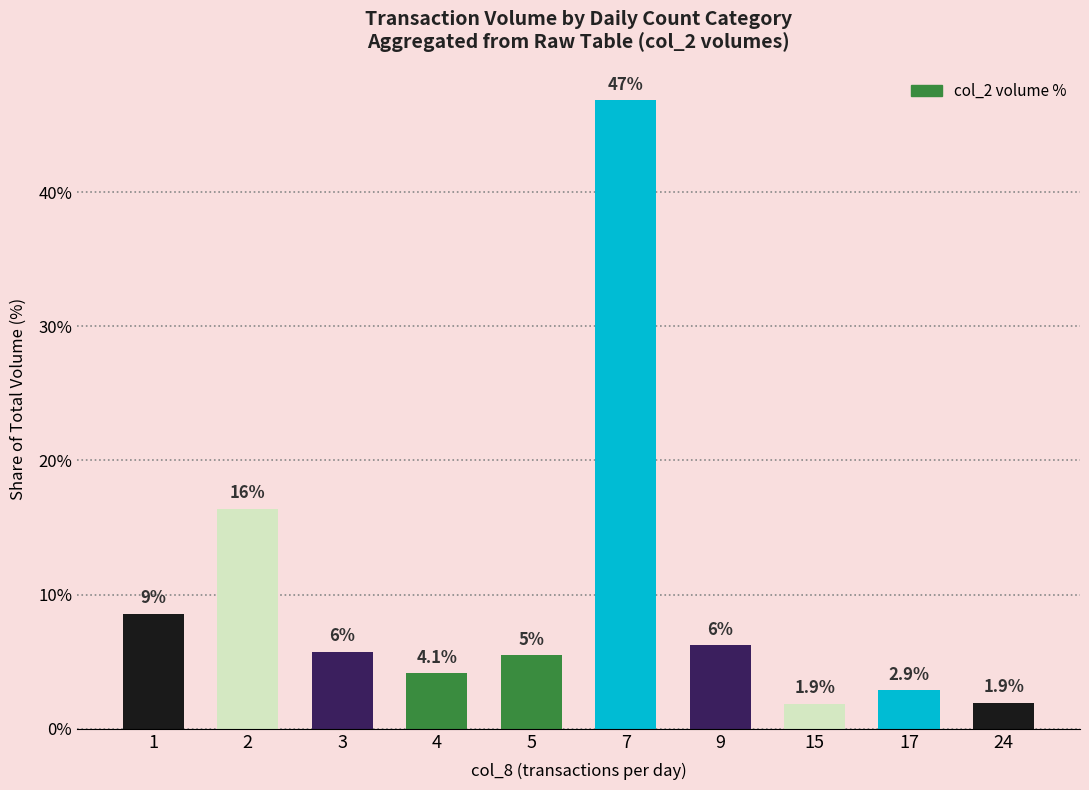

What is the minimum value shown in the chart?

1.9